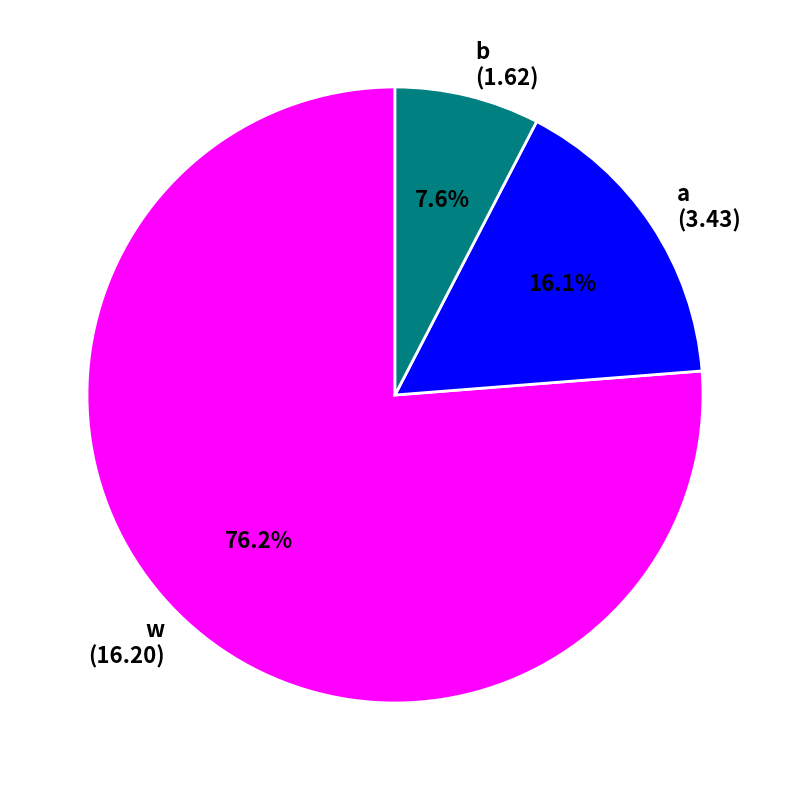

Which category has the biggest portion of the pie?

w